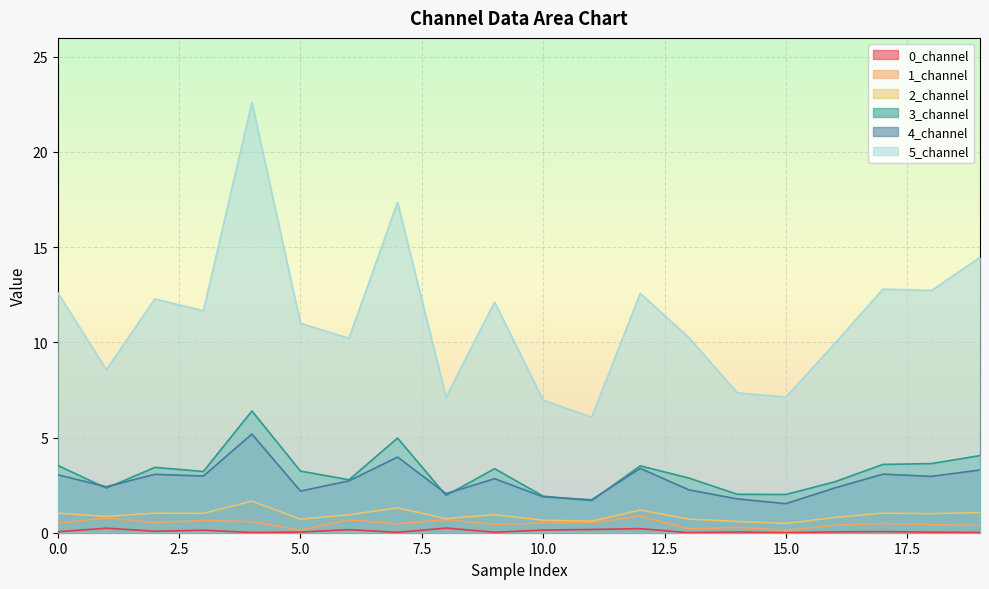

Where is the first local maximum for 4_channel?

2